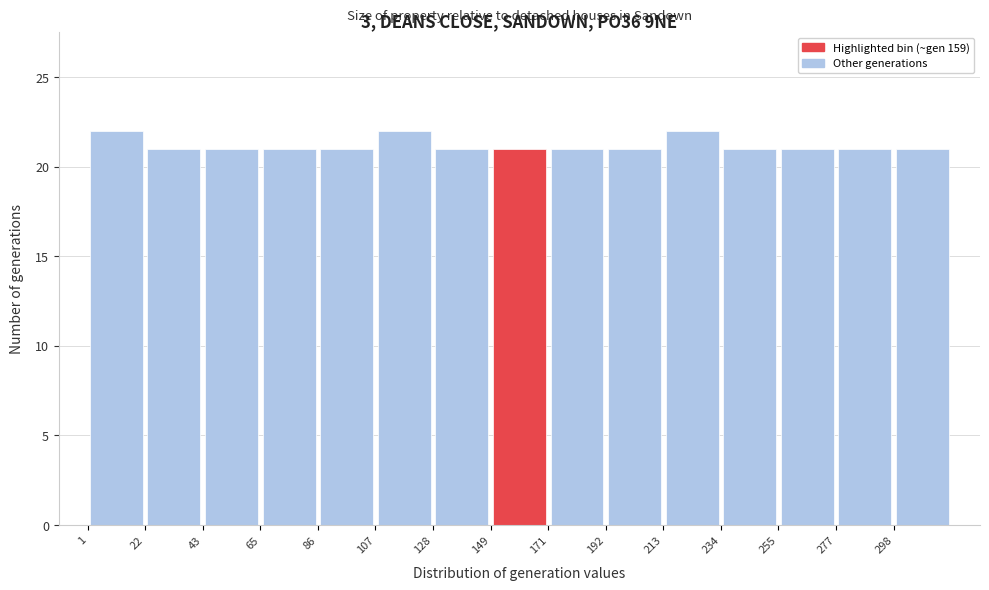

Reading left to right, list every bar in this chart as the range it spans on the x-axis followed by its height. Neither the bar edges nor the heights are printed on the chart, so give them approximately, as read against the axes.

0 to 20: 22
20 to 45: 21
45 to 65: 21
65 to 85: 21
85 to 105: 21
105 to 130: 22
130 to 150: 21
150 to 170: 21
170 to 190: 21
190 to 215: 21
215 to 235: 22
235 to 255: 21
255 to 275: 21
275 to 300: 21
300 to 320: 21